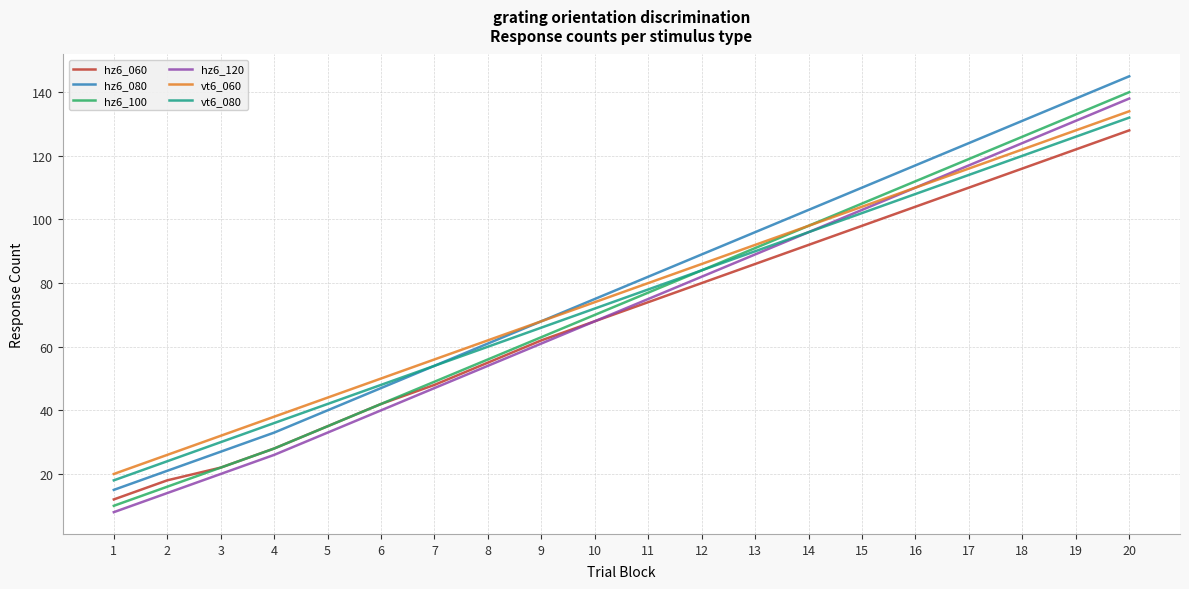

Reading left to right, list all the values displayed in this chart.

hz6_060: 1=12	2=18	3=22	4=28	5=35	6=42	7=48	8=55	9=62	10=68	11=74	12=80	13=86	14=92	15=98	16=104	17=110	18=116	19=122	20=128
hz6_080: 1=15	2=21	3=27	4=33	5=40	6=47	7=54	8=61	9=68	10=75	11=82	12=89	13=96	14=103	15=110	16=117	17=124	18=131	19=138	20=145
hz6_100: 1=10	2=16	3=22	4=28	5=35	6=42	7=49	8=56	9=63	10=70	11=77	12=84	13=91	14=98	15=105	16=112	17=119	18=126	19=133	20=140
hz6_120: 1=8	2=14	3=20	4=26	5=33	6=40	7=47	8=54	9=61	10=68	11=75	12=82	13=89	14=96	15=103	16=110	17=117	18=124	19=131	20=138
vt6_060: 1=20	2=26	3=32	4=38	5=44	6=50	7=56	8=62	9=68	10=74	11=80	12=86	13=92	14=98	15=104	16=110	17=116	18=122	19=128	20=134
vt6_080: 1=18	2=24	3=30	4=36	5=42	6=48	7=54	8=60	9=66	10=72	11=78	12=84	13=90	14=96	15=102	16=108	17=114	18=120	19=126	20=132